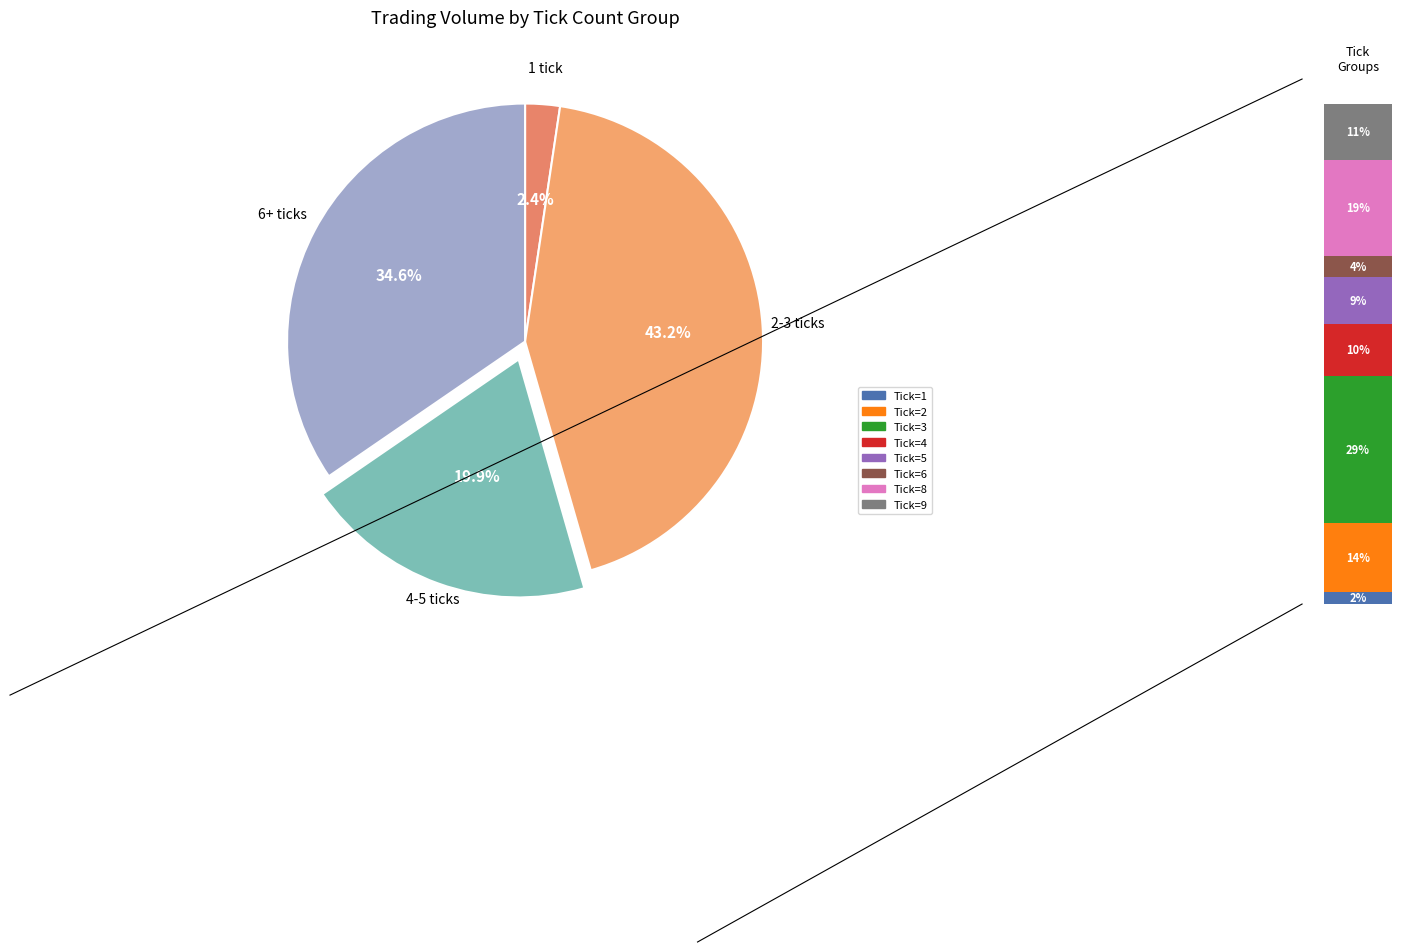

Between 20 and 18, which is larger?

20